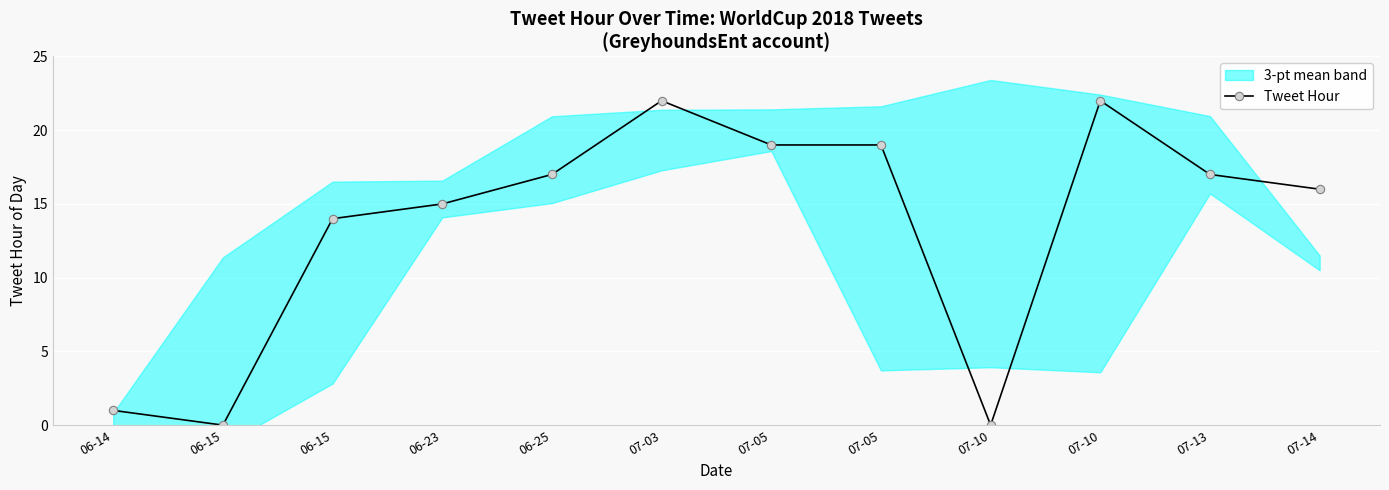

How many interior local valleys (lower than both neighbors) does the data have?

2